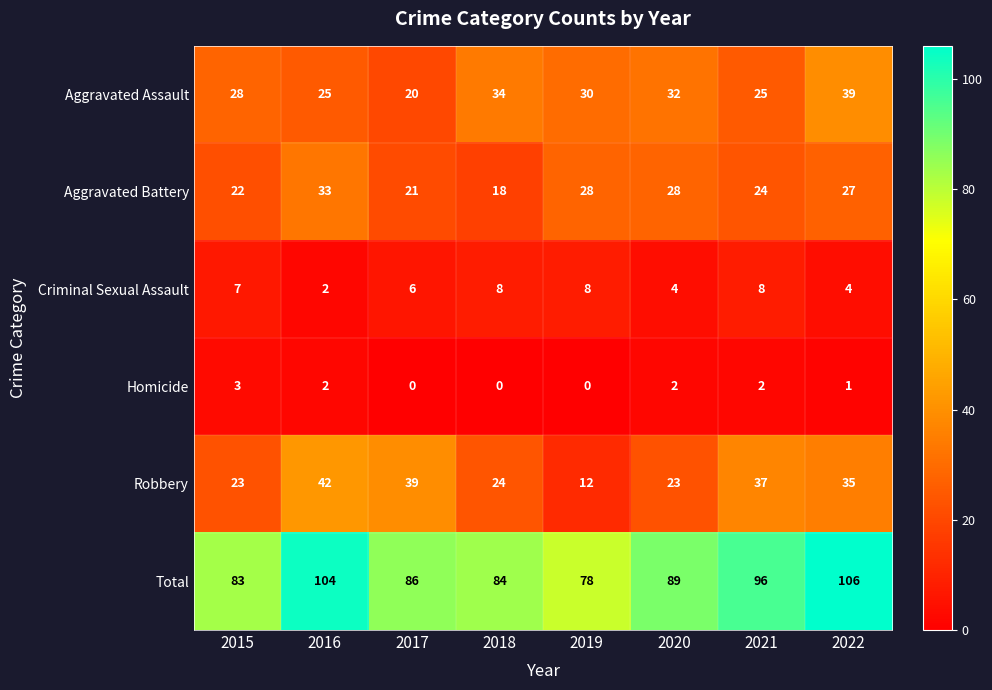

Is it true that Aggravated Battery equals 33 at 2016?

True